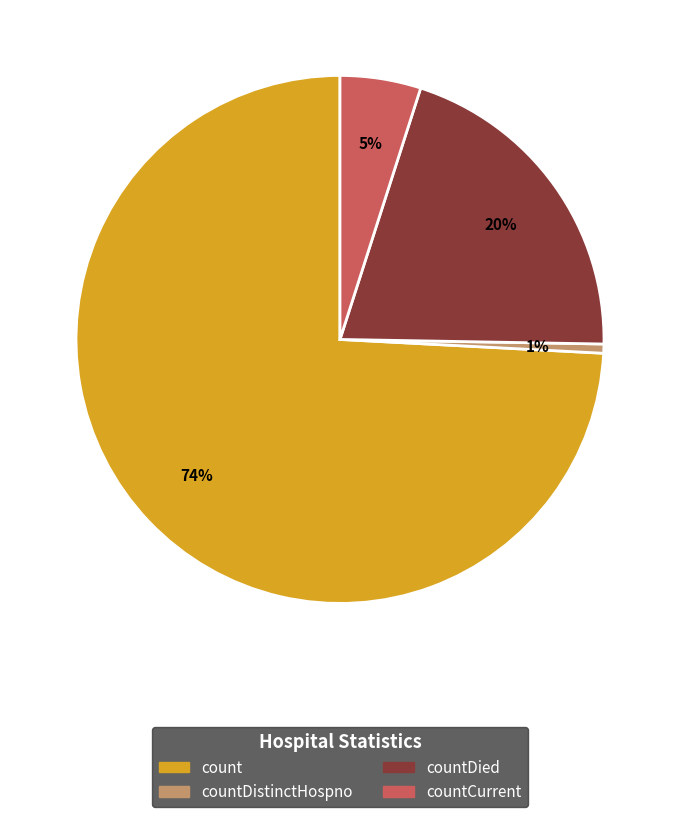

Is there any slice that represents more than half of the pie?

Yes